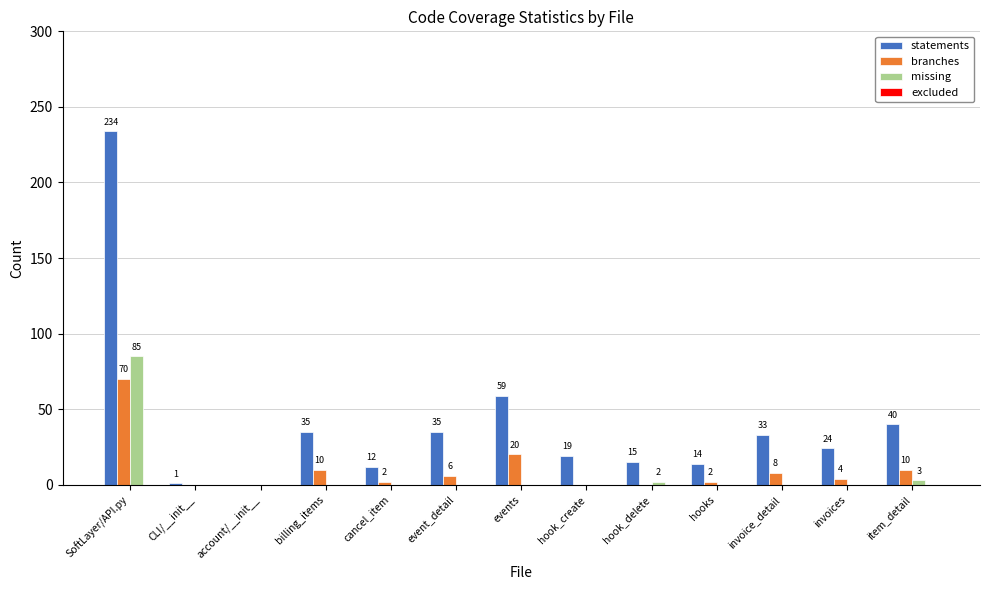

Is it true that branches equals -35 at account/__init__?

False